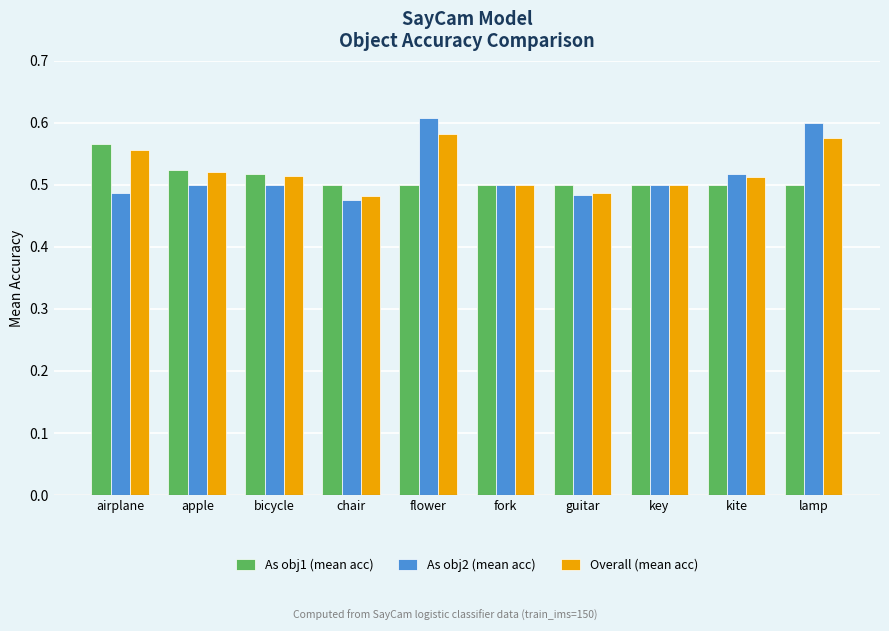

Between flower and fork, which series saw the biggest shift?

As obj2 (mean acc)